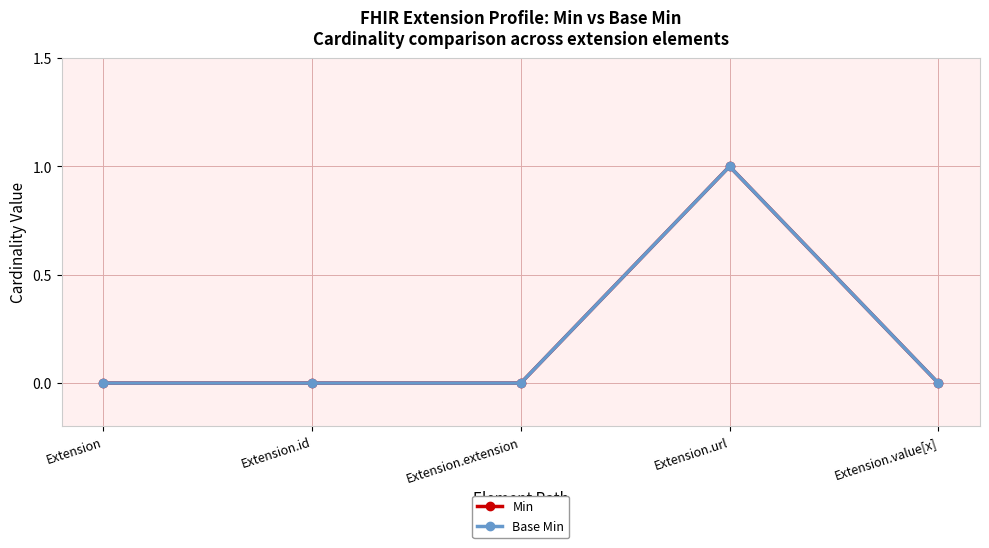

What is the difference between the maximum and minimum values in the Min series?

1